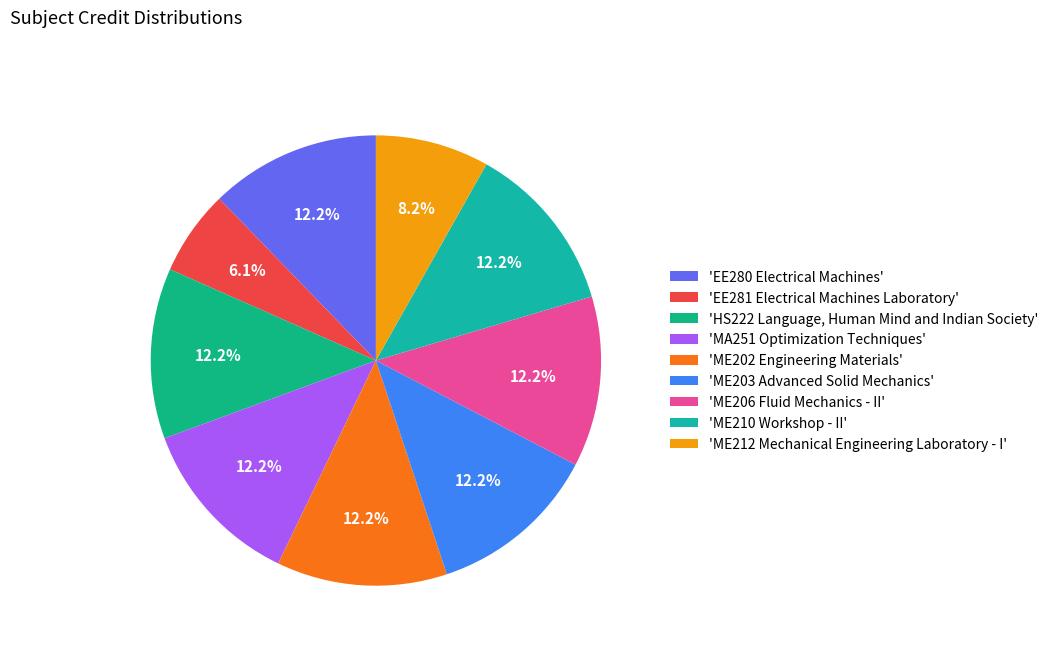

Count the number of slices in the pie.

9